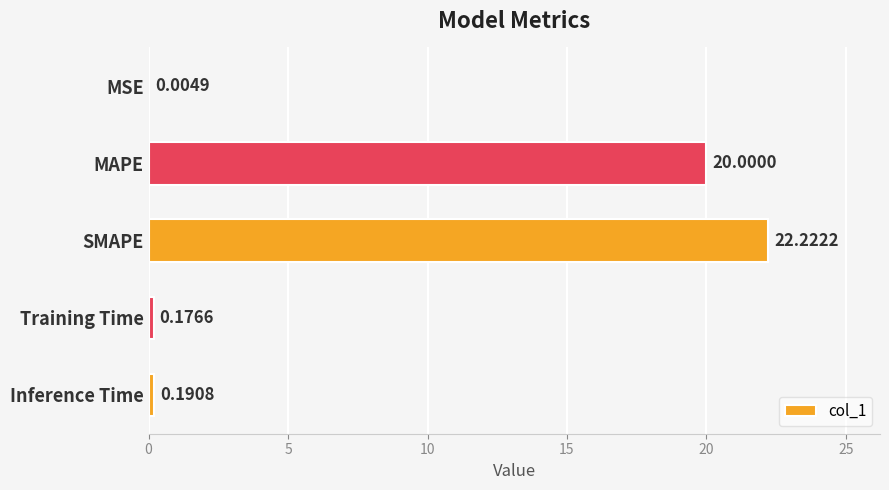

What is the change in value from MAPE to SMAPE?

+2.2